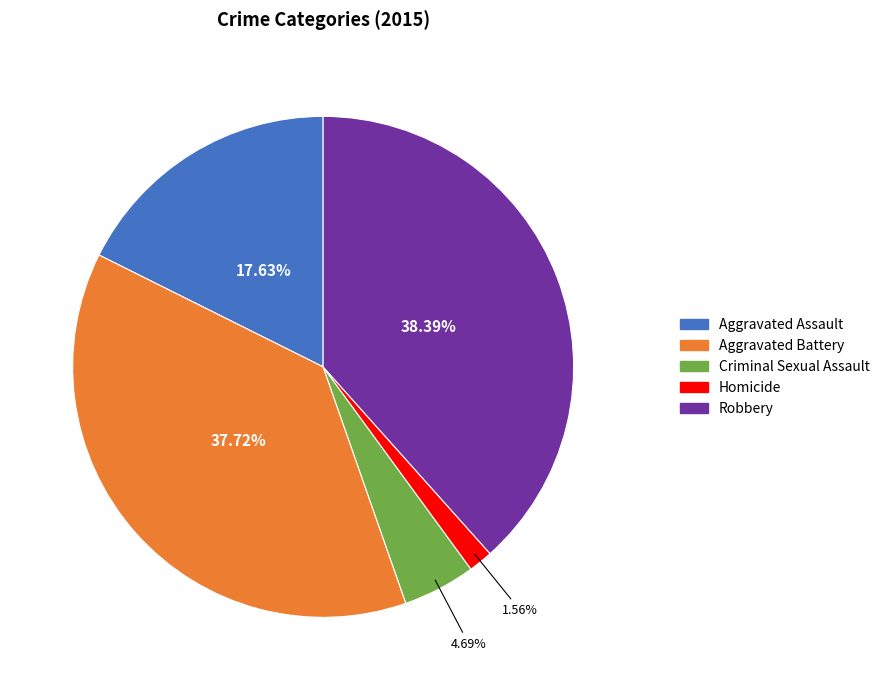

To the nearest percent, what is the combined percentage of Aggravated Battery and Robbery?

76%